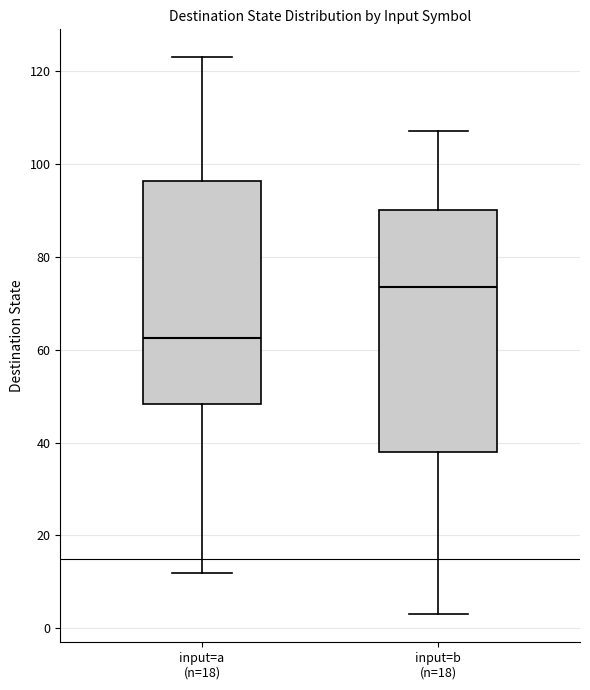

Which box is the tallest, from its lower edge to its upper edge?

input=b (n=18)